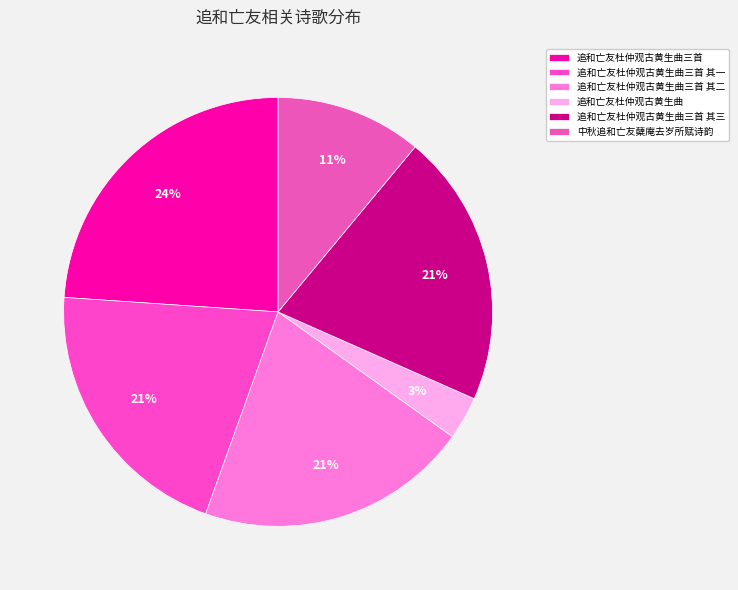

To the nearest percent, what portion does 追和亡友杜仲观古黄生曲三首 其三 represent?

21%